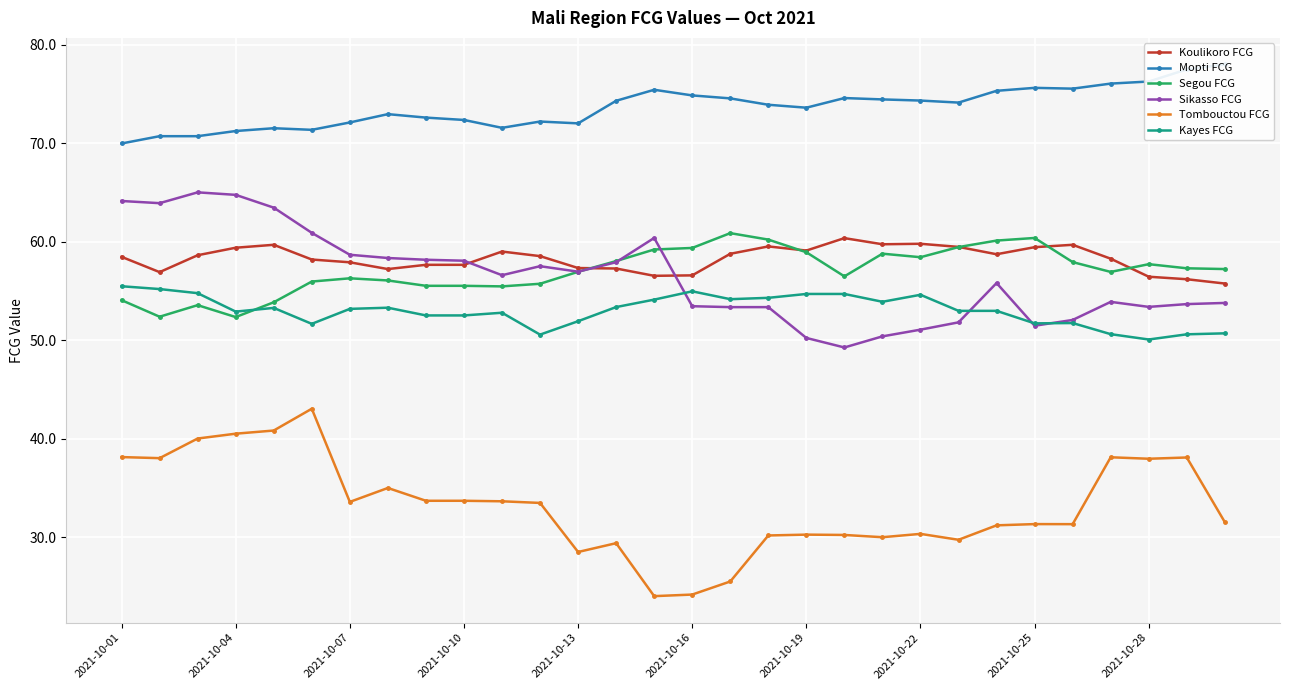

Is the value of Tombouctou FCG at 2021-10-16 greater than the value of Koulikoro FCG at 2021-10-16?

No